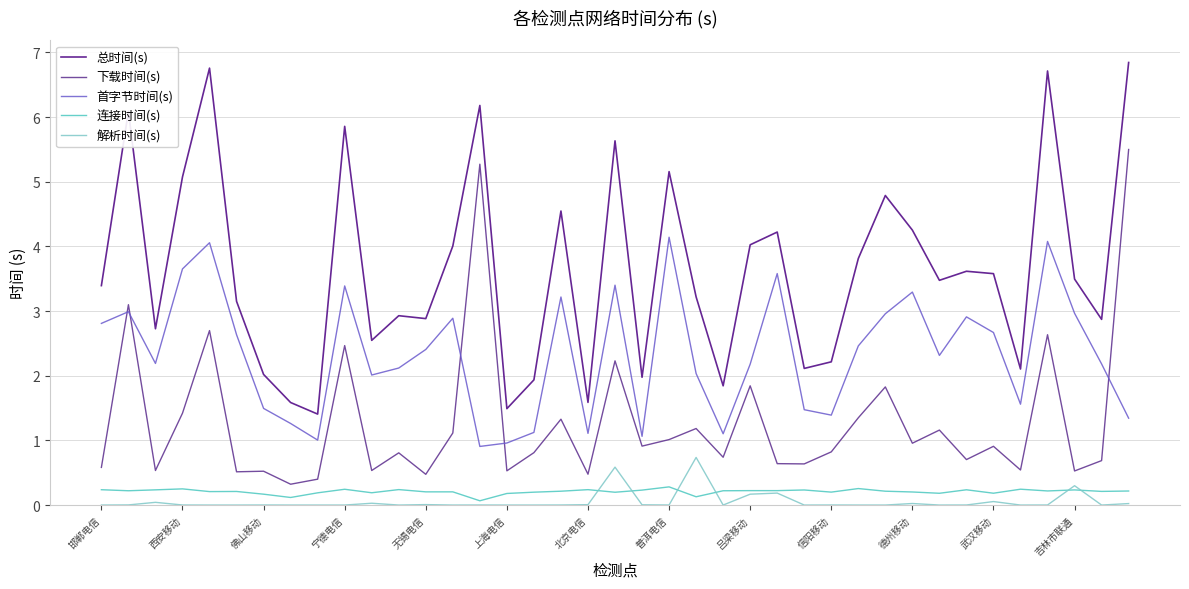

True or false: 首字节时间(s) and 总时间(s) cross at least once.

False